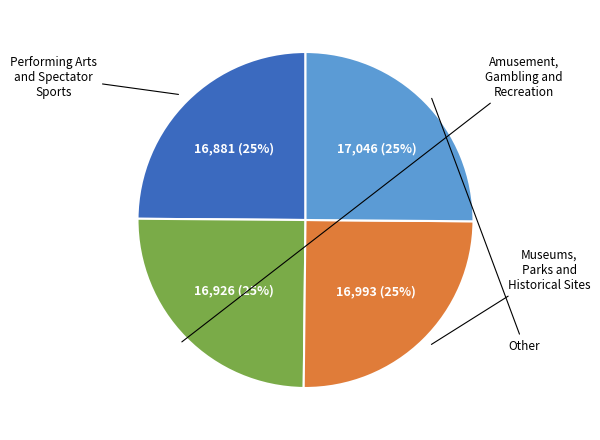

How many segments does this pie chart have?

4